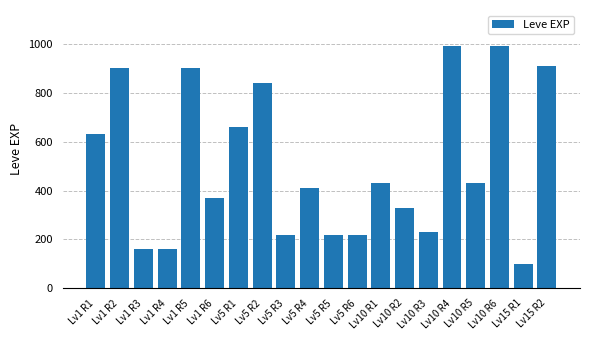

Reading right to left, transcribe all the data shown in this chart.

910	100	990	430	990	230	330	430	220	220	410	220	840	660	370	900	160	160	900	630